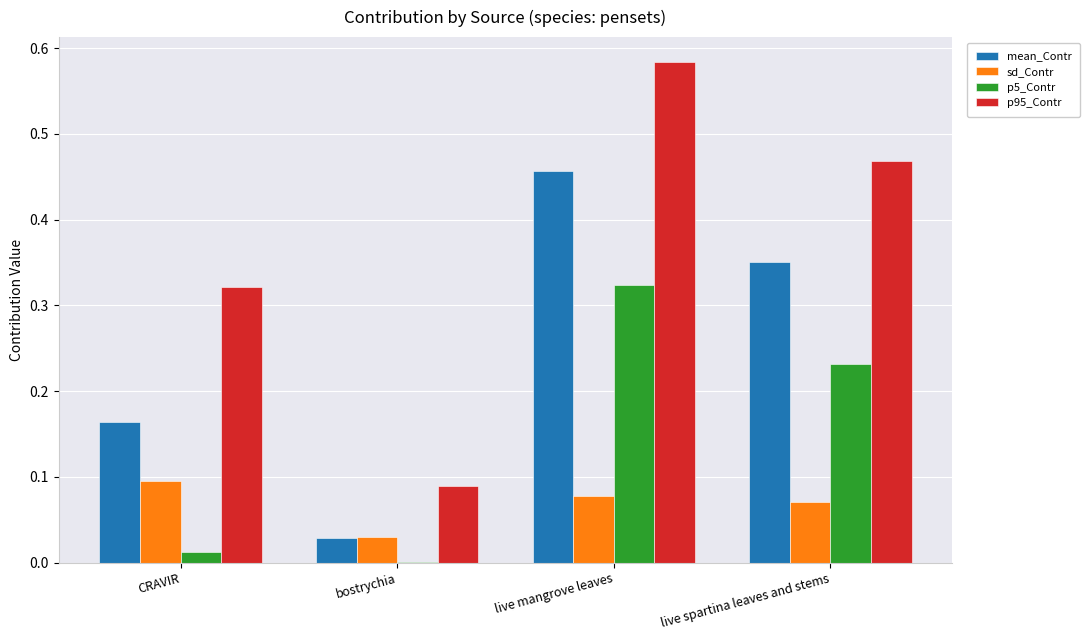

The value of sd_Contr at live spartina leaves and stems is 0.0. True or false?

False